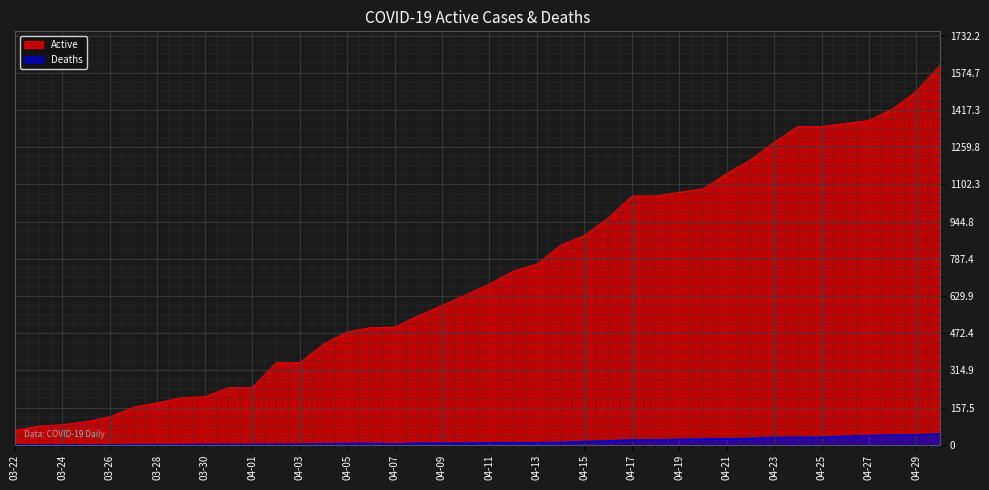

True or false: Active and Deaths cross at least once.

False